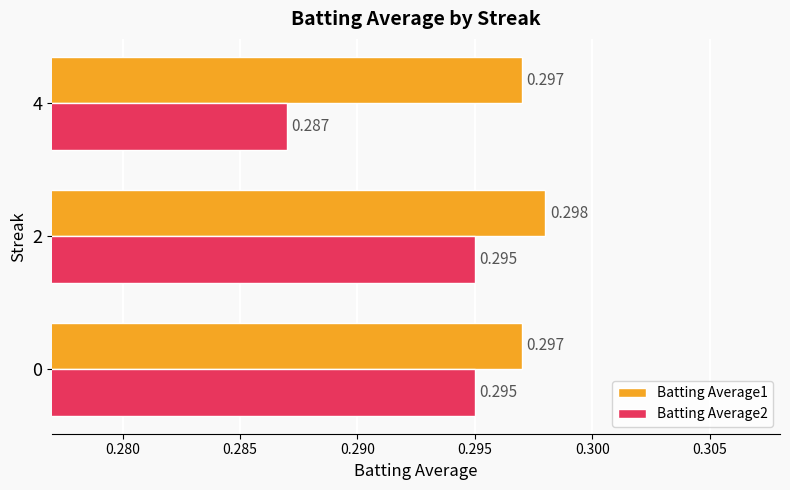

Is the value of Batting Average2 at 2 greater than the value of Batting Average1 at 4?

No